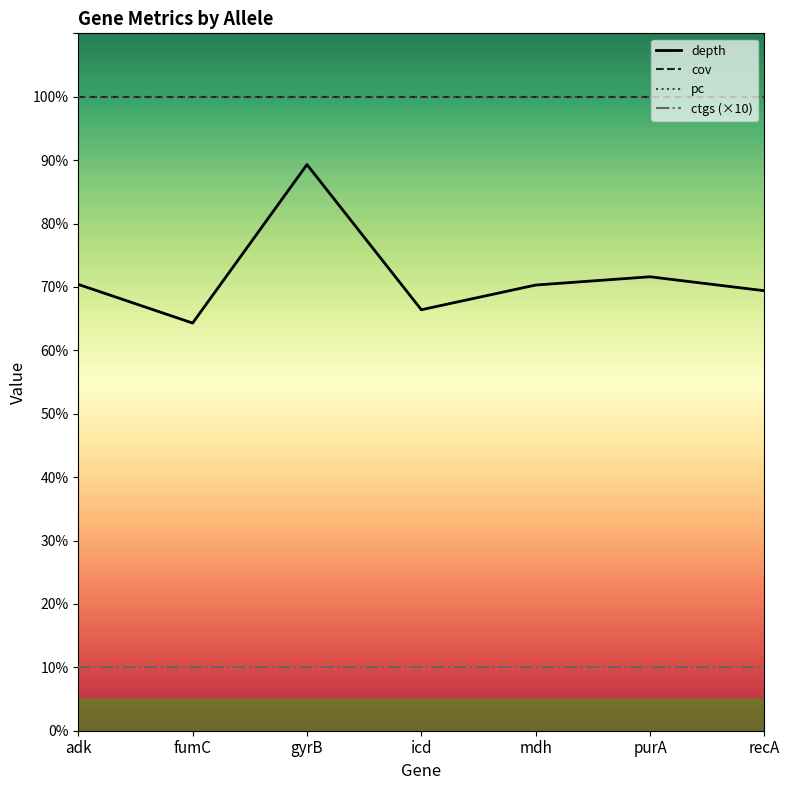

What is the sum of the ctgs (×10) values at fumC and gyrB?

20.0